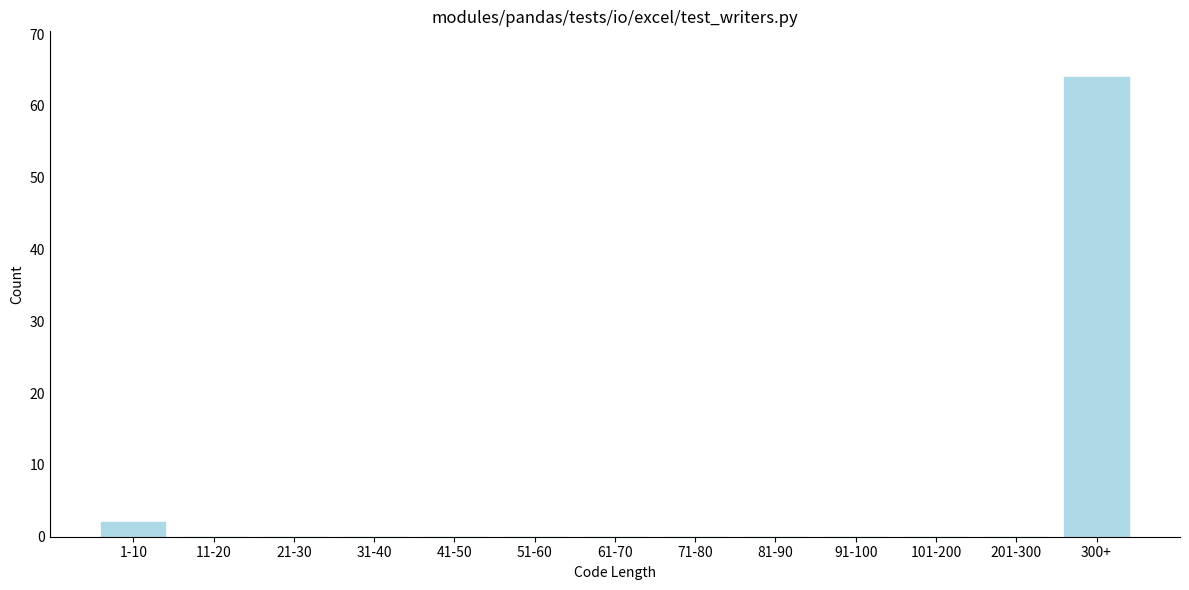

Reading left to right, extract all data points from this chart.

1-10=2	11-20=0	21-30=0	31-40=0	41-50=0	51-60=0	61-70=0	71-80=0	81-90=0	91-100=0	101-200=0	201-300=0	300+=64